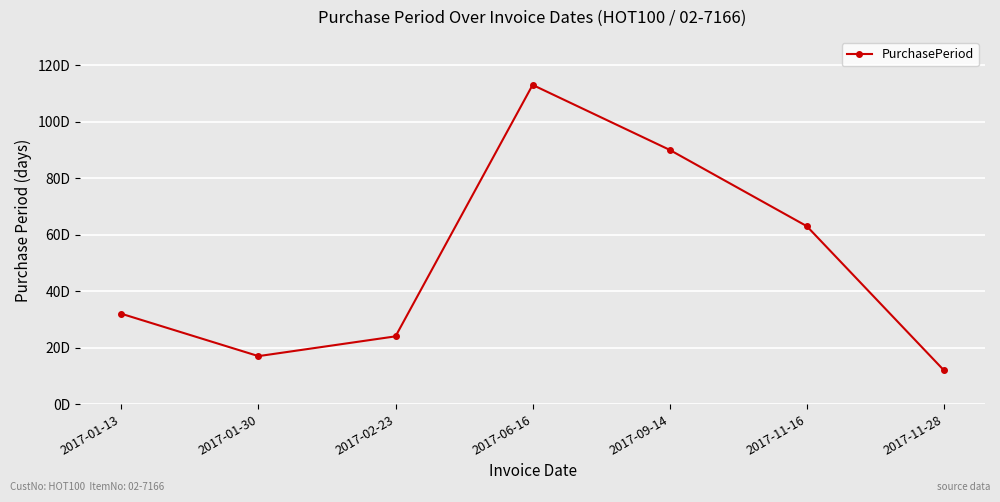

Which label corresponds to the smallest value in the chart?

2017-11-28